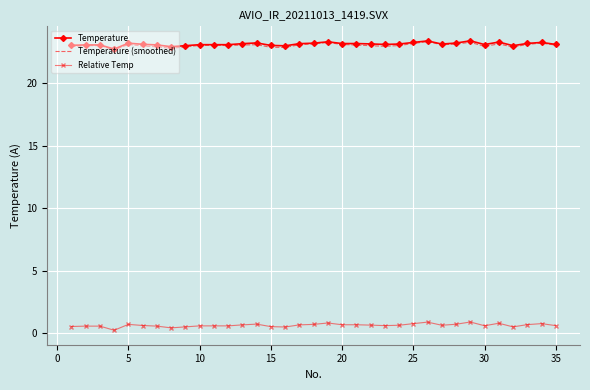

True or false: Relative Temp and Temperature intersect in this chart.

False